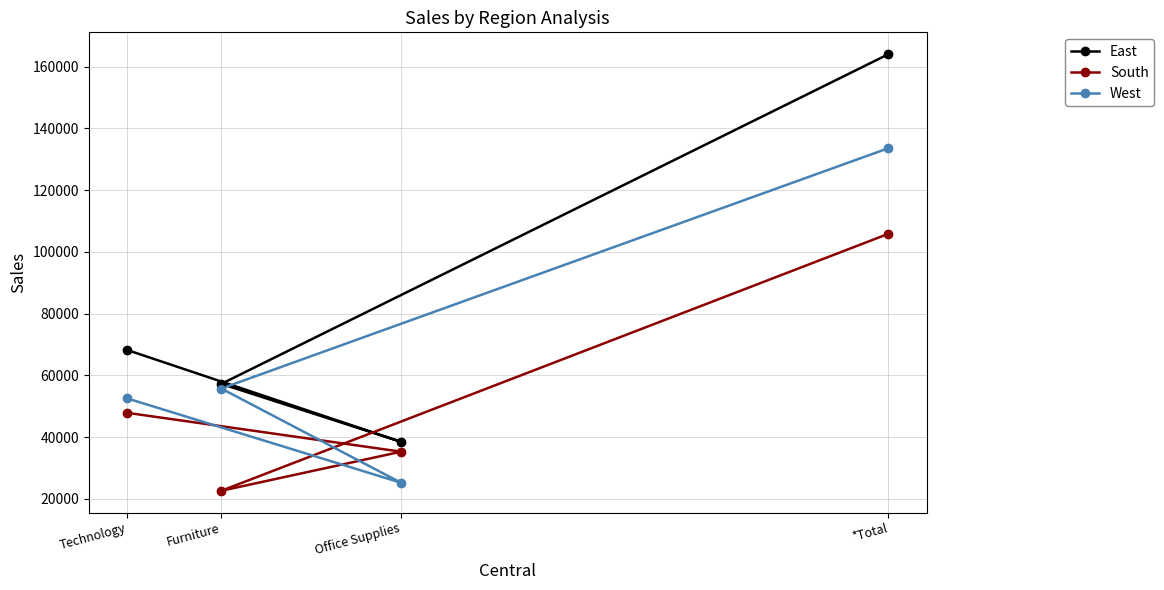

What is the total value across all series at Office Supplies?

99043